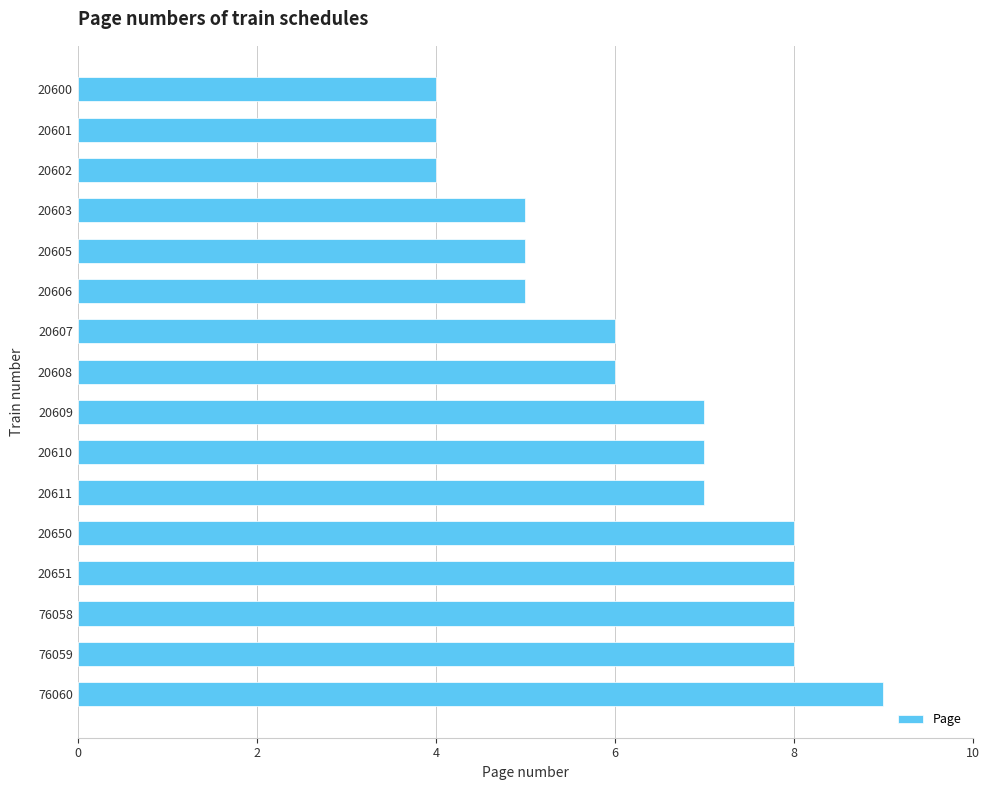

What is the approximate value at 20651?

8